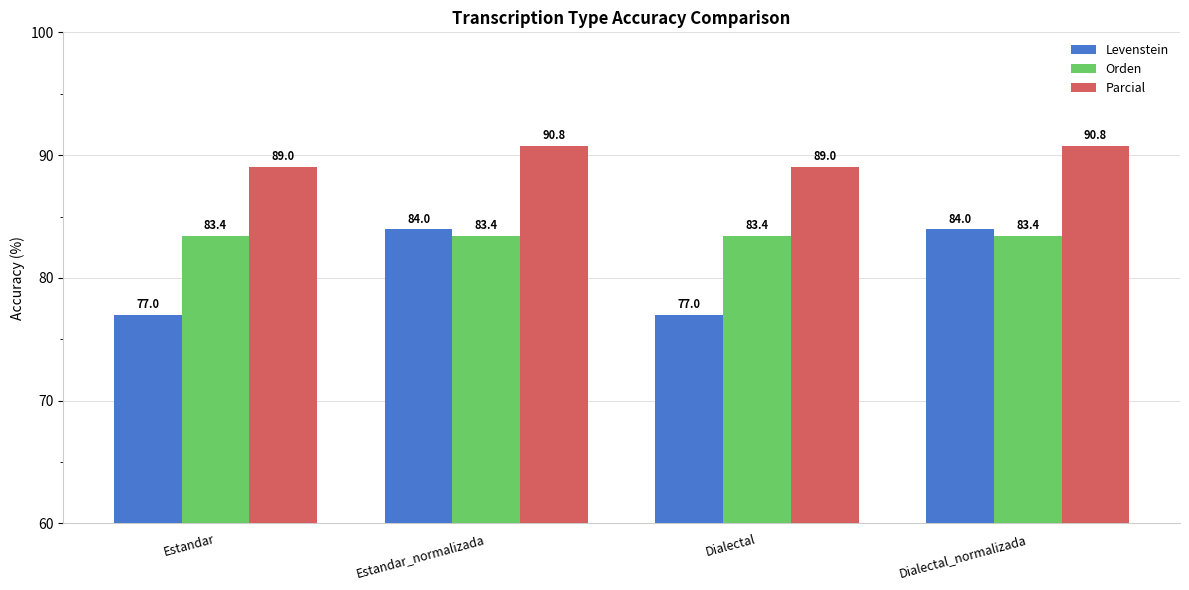

True or false: Parcial has a value of 34.1 at Estandar_normalizada.

False